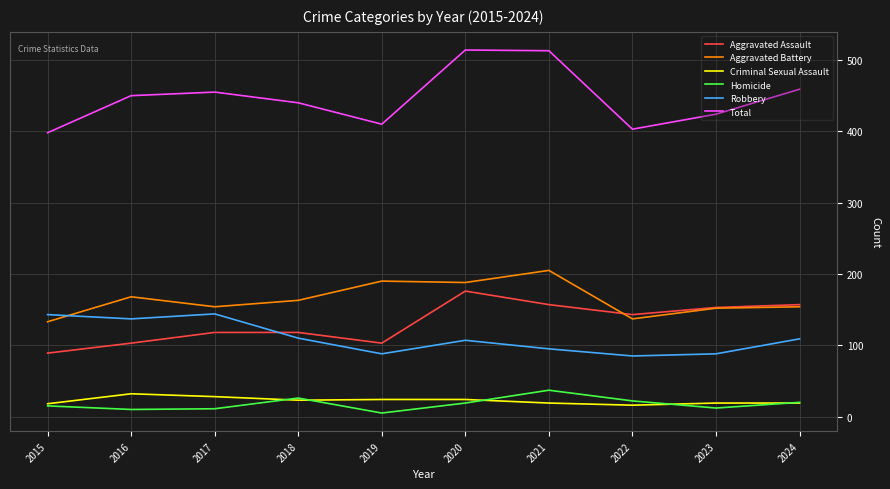

What is the maximum value shown in the chart?

514